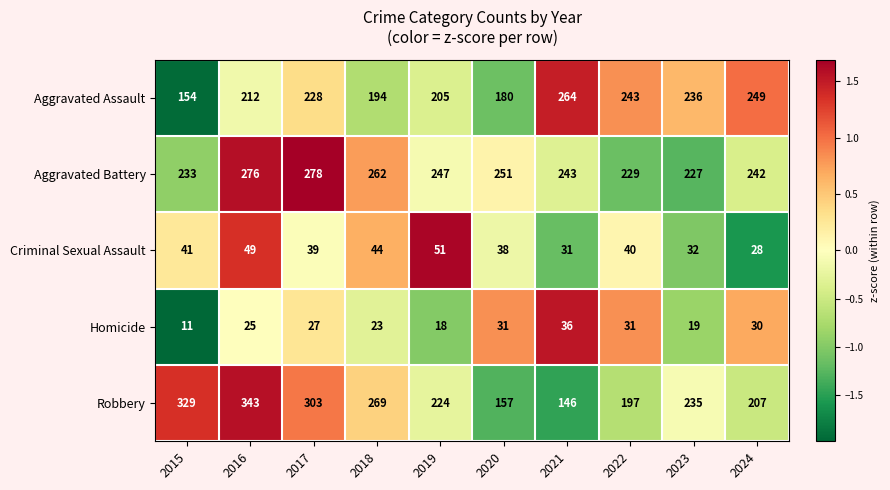

Is it true that Aggravated Assault equals 154 at 2015?

True